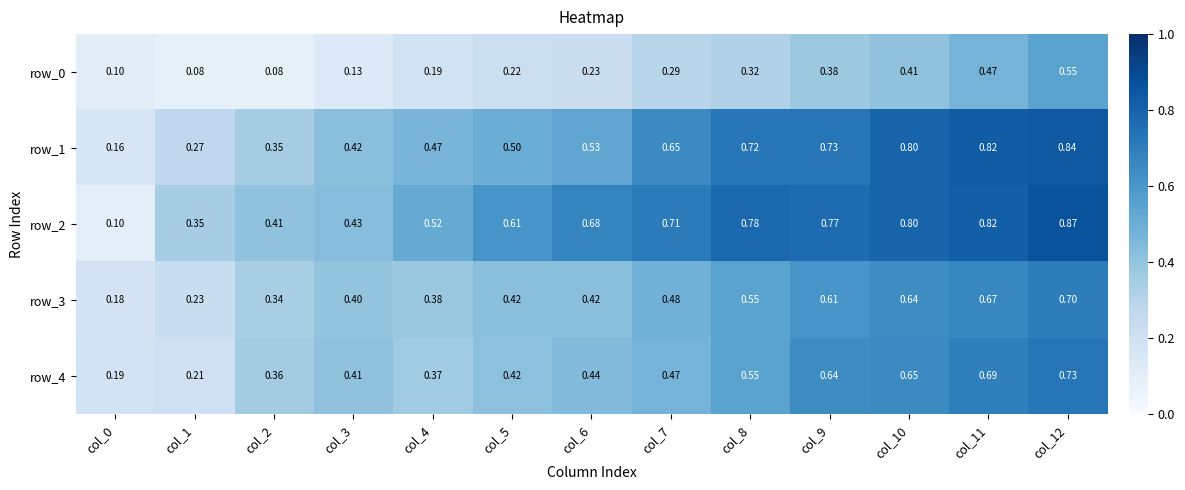

What is the difference between the maximum and minimum values in the row_3 series?

0.5